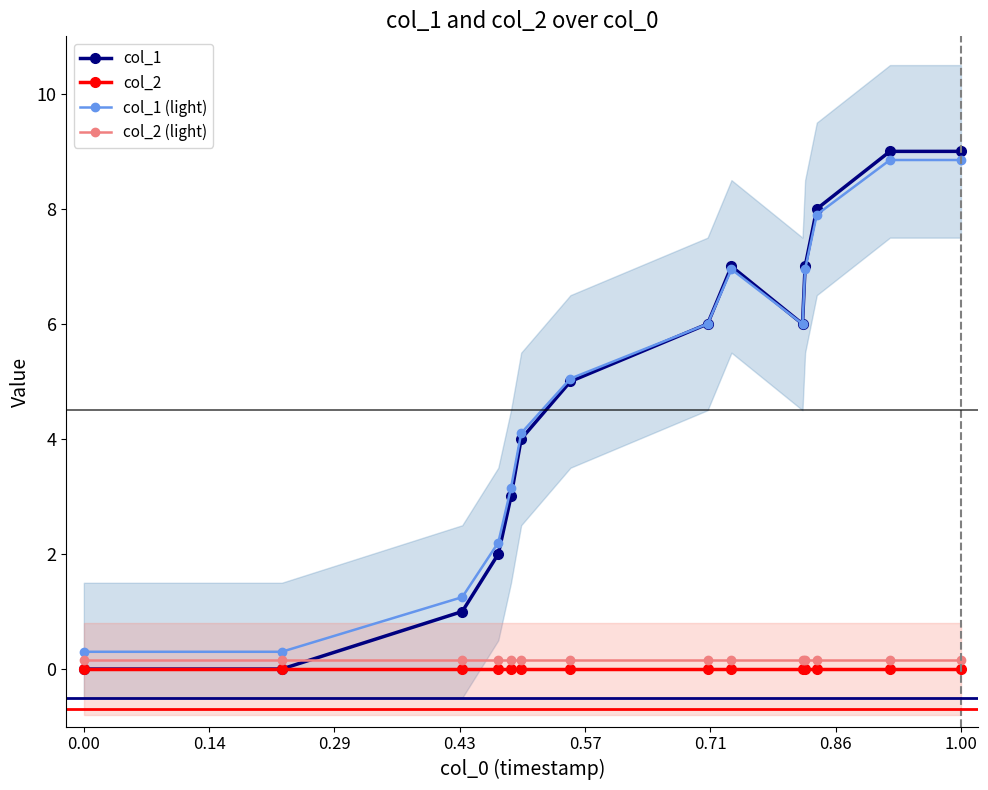

How many interior local peaks does the col_1 (light) series have?

1